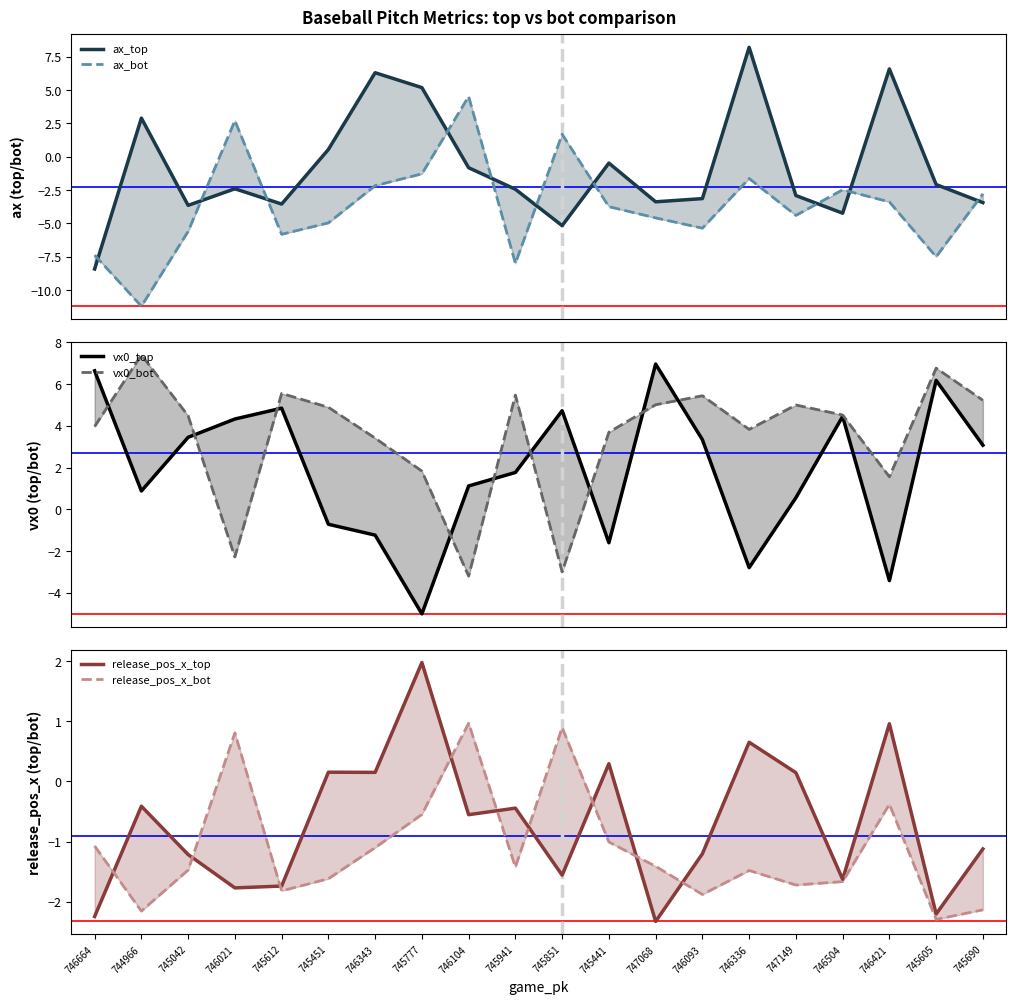

Between which two adjacent categories do ax_top and vx0_bot first intersect?

745451 and 746343